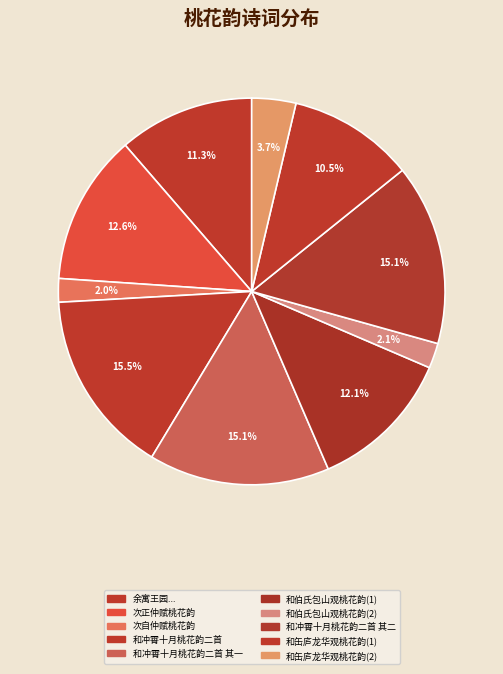

How many segments does this pie chart have?

10